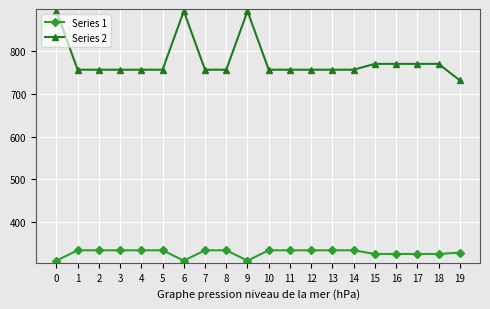

What is the difference between the maximum and second lowest values in the Series 1 series?

24.1